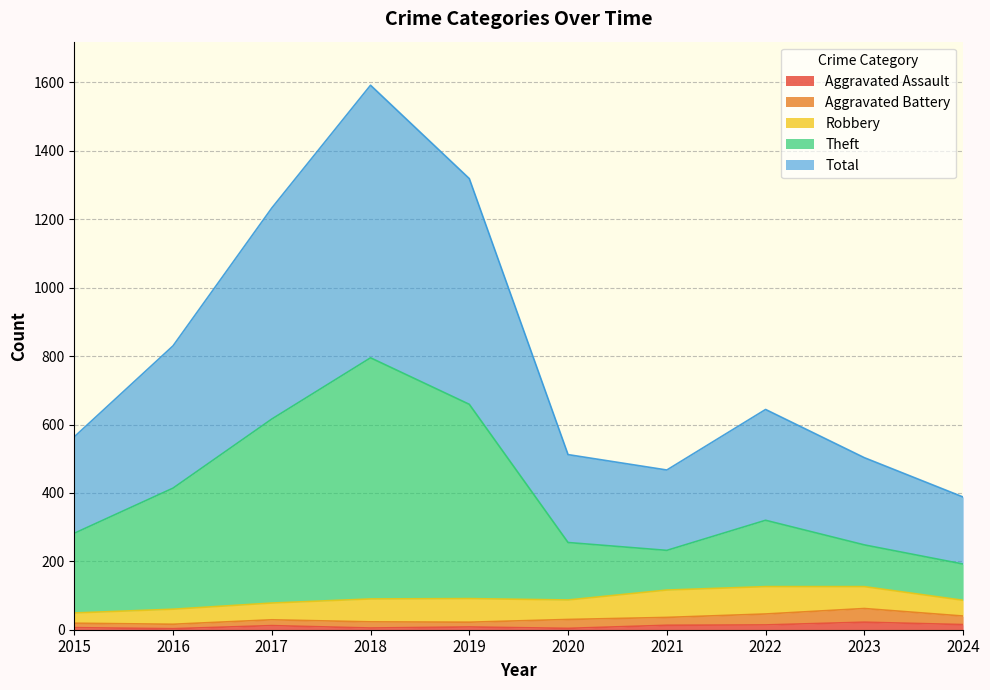

In Theft, how many points are lower than both neighbors (excluding endpoints)?

1